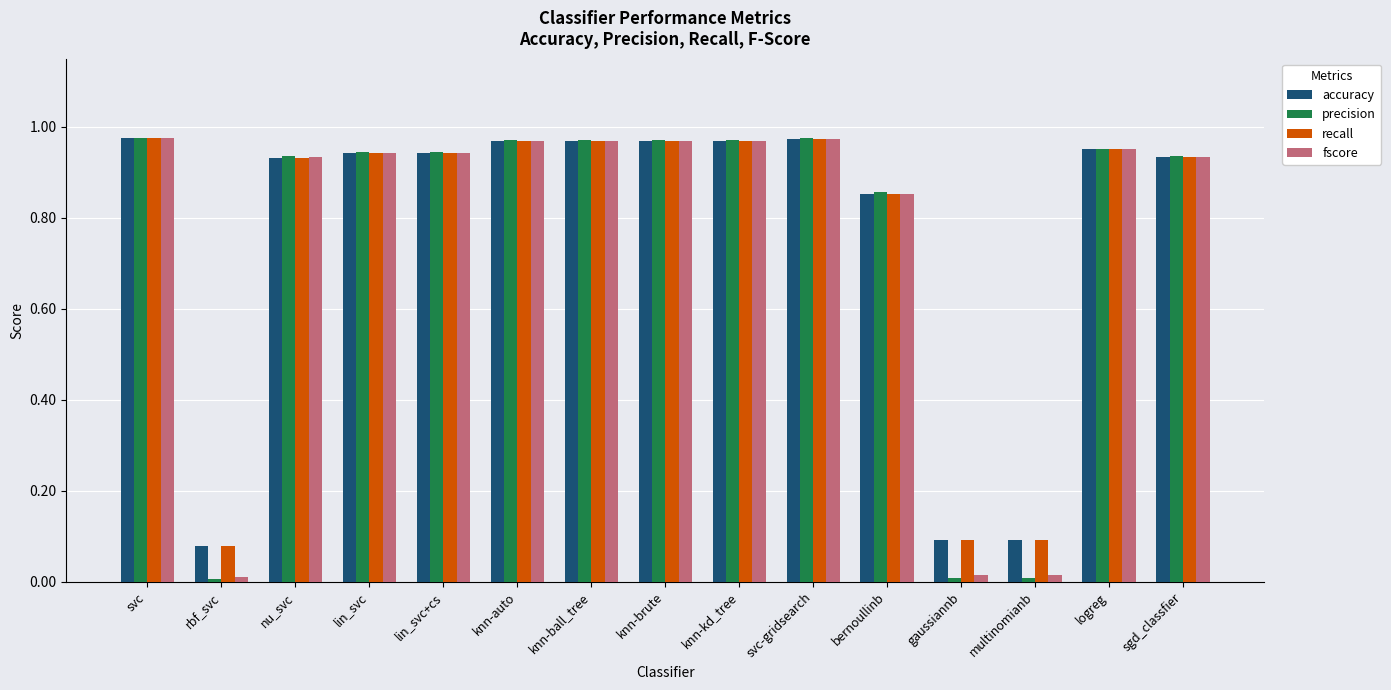

Between rbf_svc and knn-kd_tree, which series saw the biggest shift?

precision